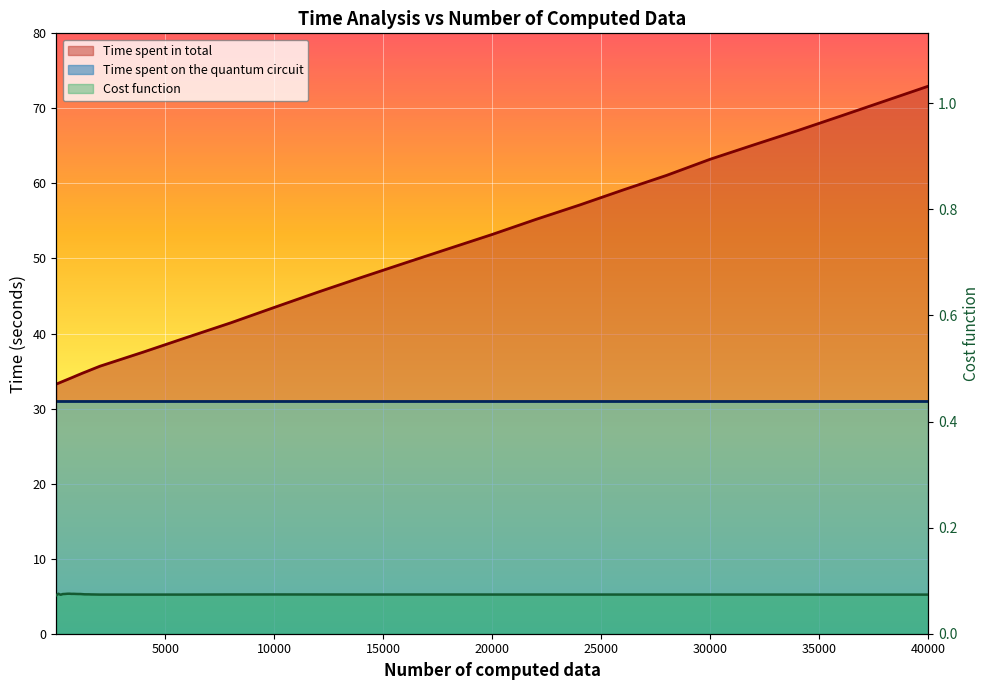

What is the approximate value of Cost function at 10000?

0.1